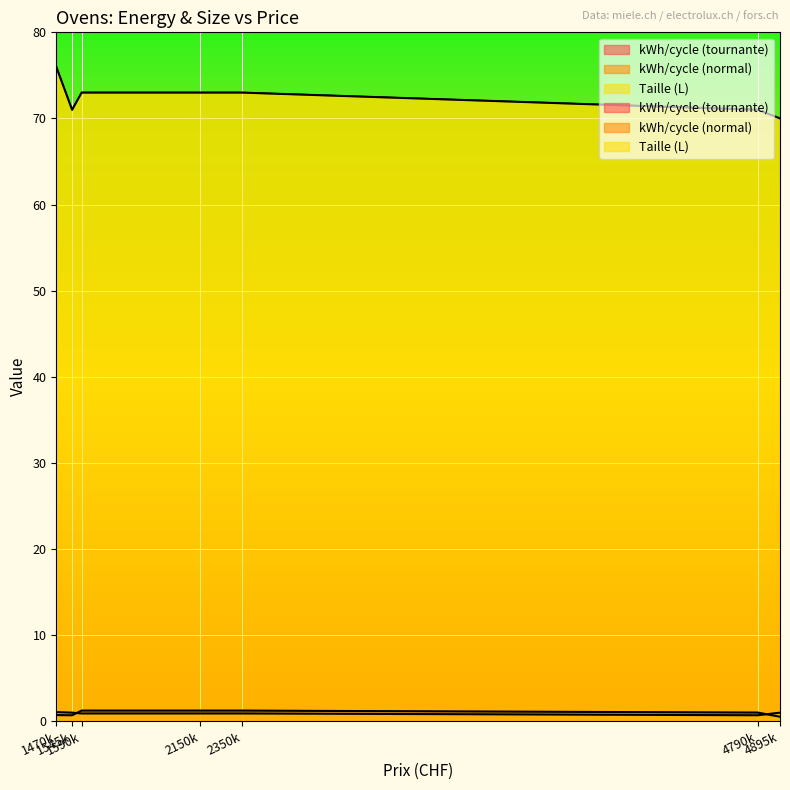

True or false: Taille (L) has more than 1 points higher than both neighbors.

False